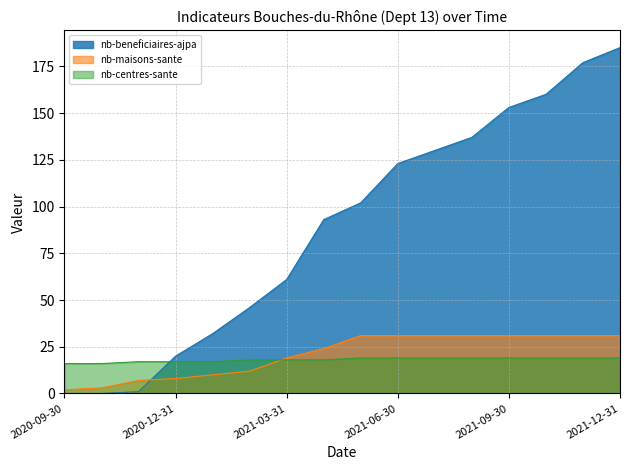

What is the label of the 12th point from the left?

2021-08-31